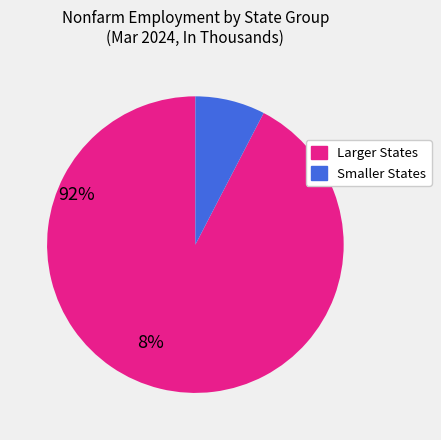

Is there a majority slice in this chart?

Yes